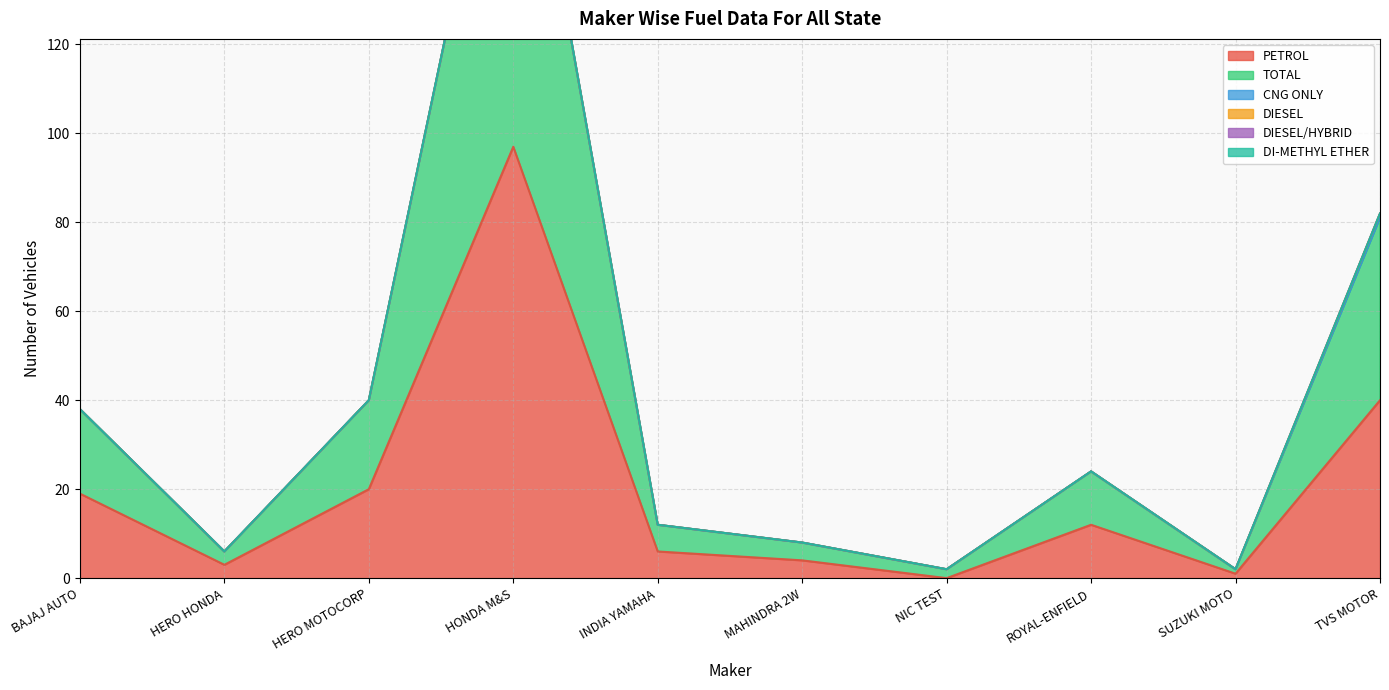

At which category is the sum across all series the highest?

HONDA MOTORCYCLE AND SCOOTER INDIA